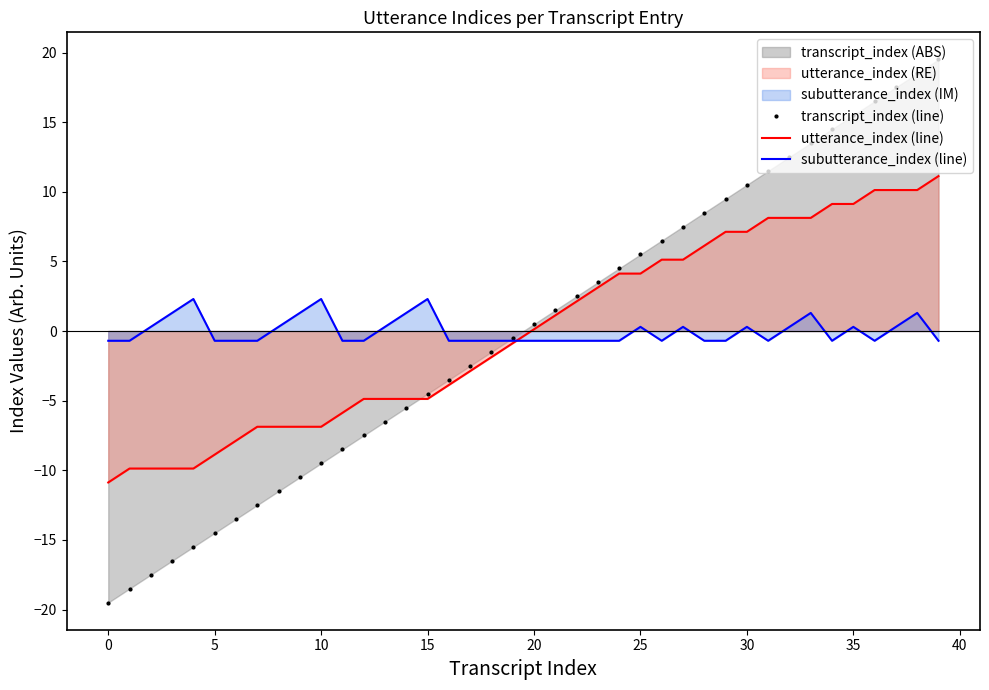

True or false: subutterance_index (line) has a value of -0.7 at 29.

True